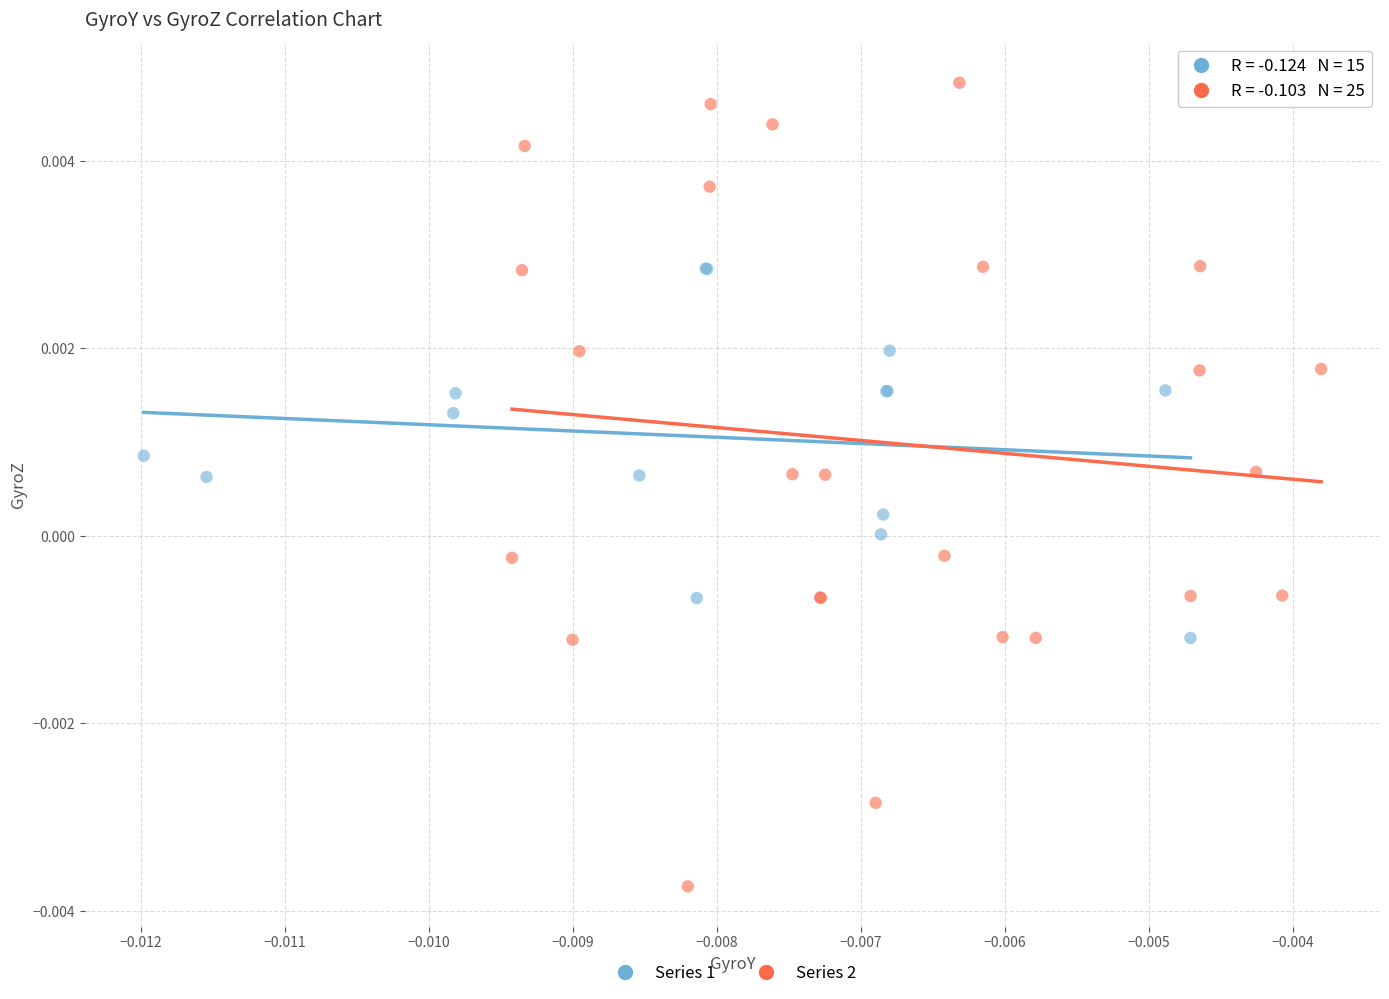

Which series contains the highest Y value?

Series 2